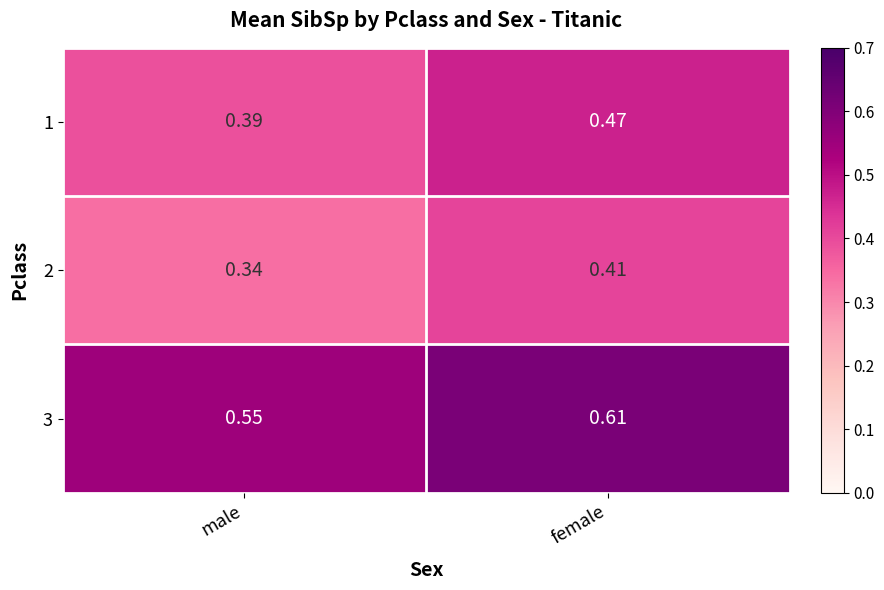

What is the difference between the highest and lowest values at male?

0.2